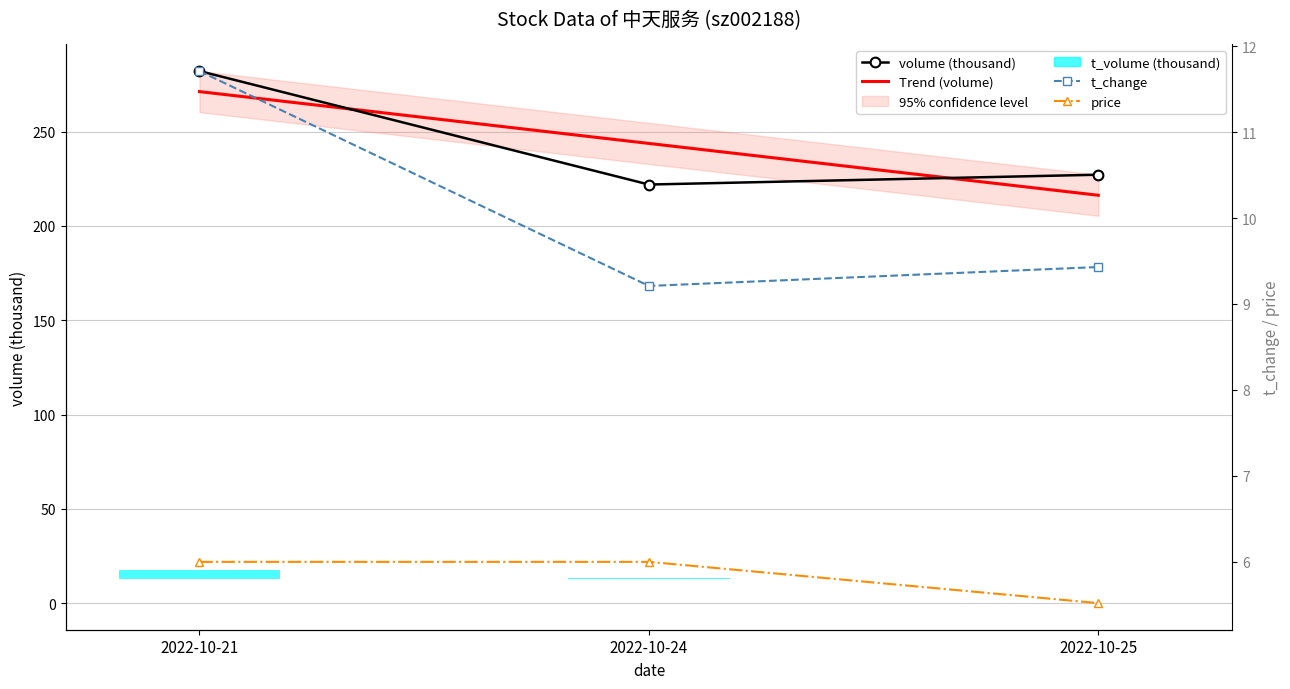

Reading left to right, transcribe all the data shown in this chart.

volume (thousand): 282.1	221.9	227.2
Trend (volume): 271.2	243.7	216.3
t_change: 11.7	9.2	9.4
price: 6.0	6.0	5.5